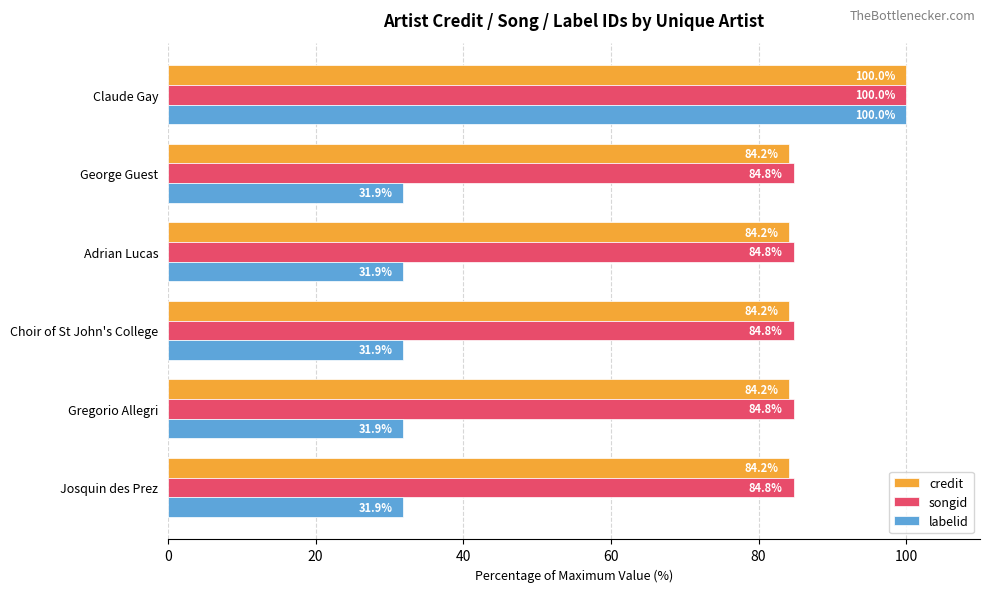

What value does the labelid series have at Claude Gay?

100.0